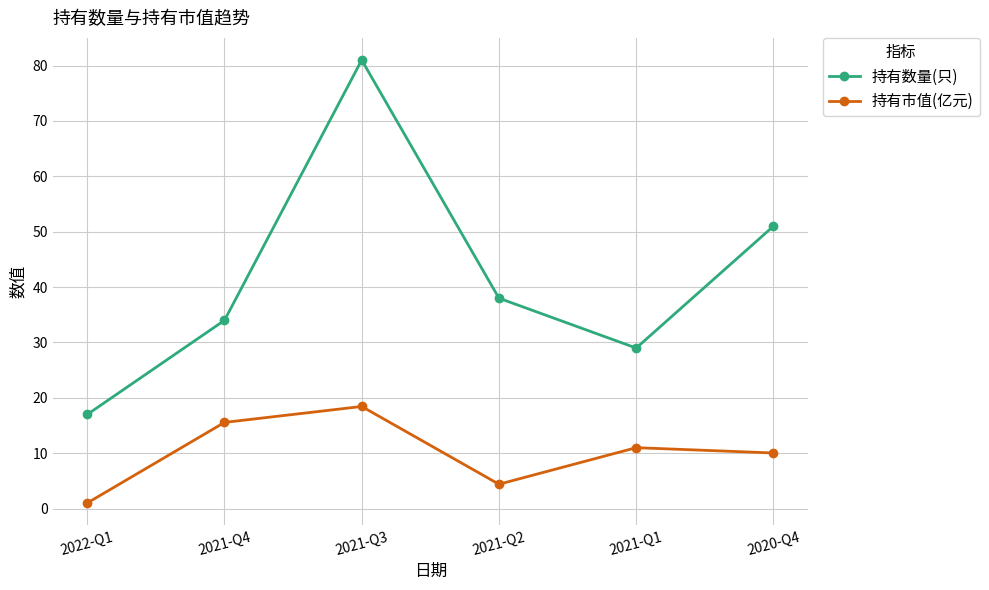

What is the smallest value displayed?

1.0